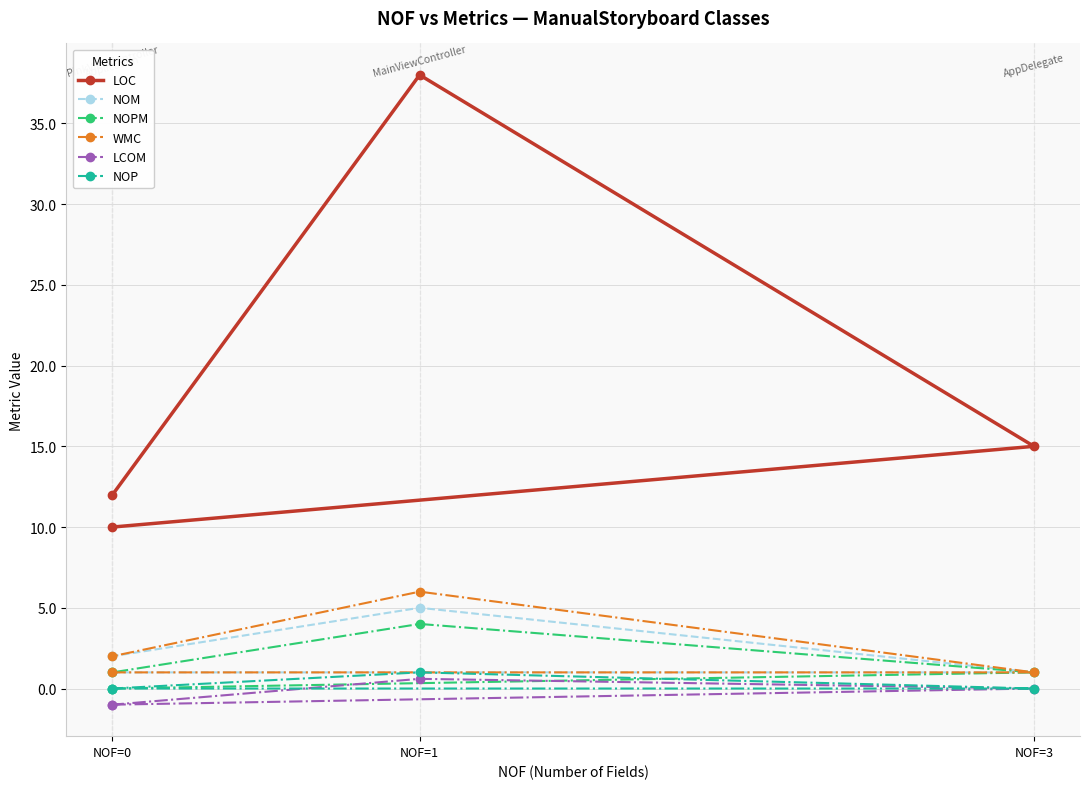

True or false: LOC and NOPM cross at least once.

False